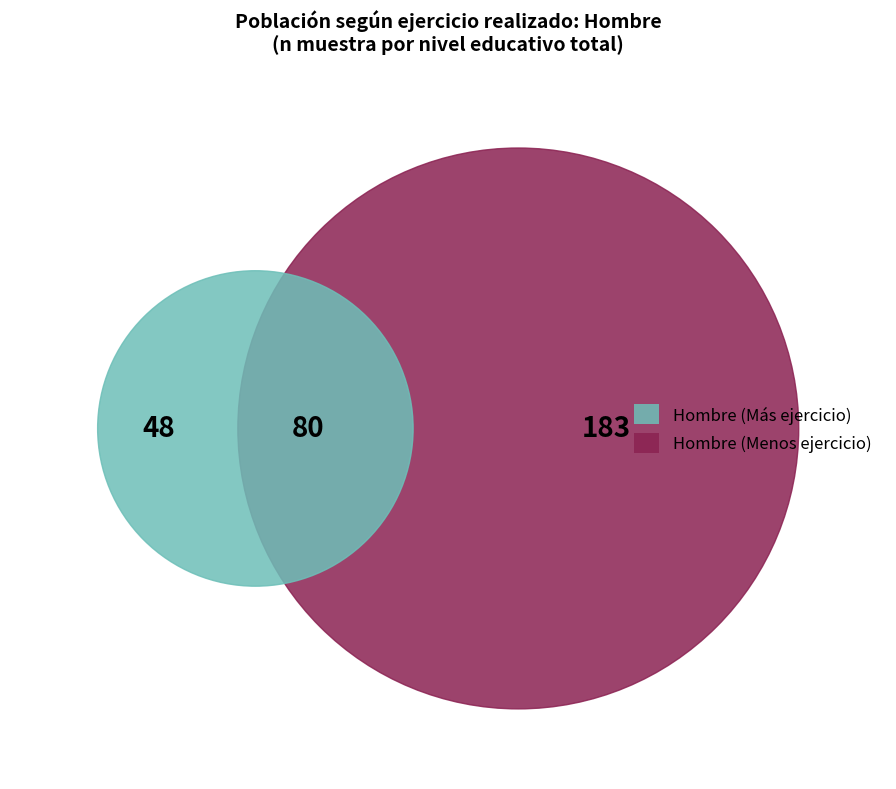

How many segments does this pie chart have?

3